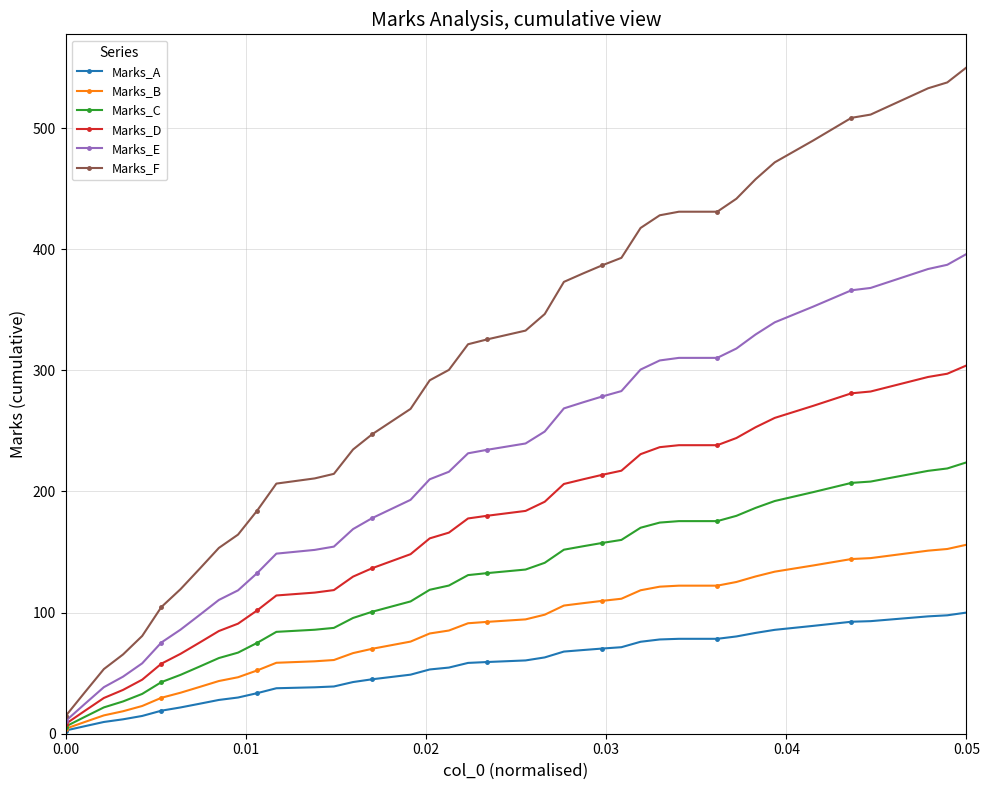

What is the greatest value displayed?

550.0